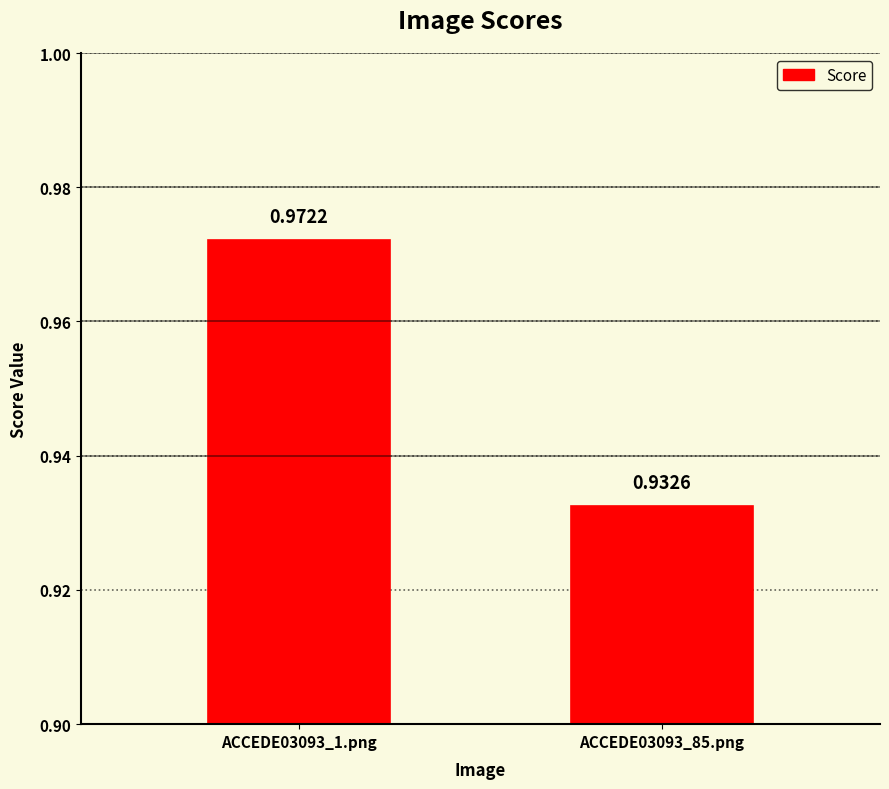

What is the sum of all values?

1.9